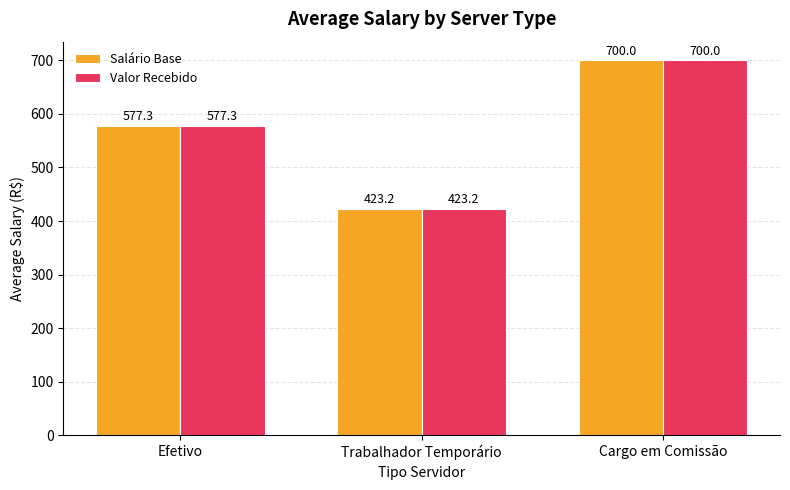

What is the lowest value of the Valor Recebido series?

423.2